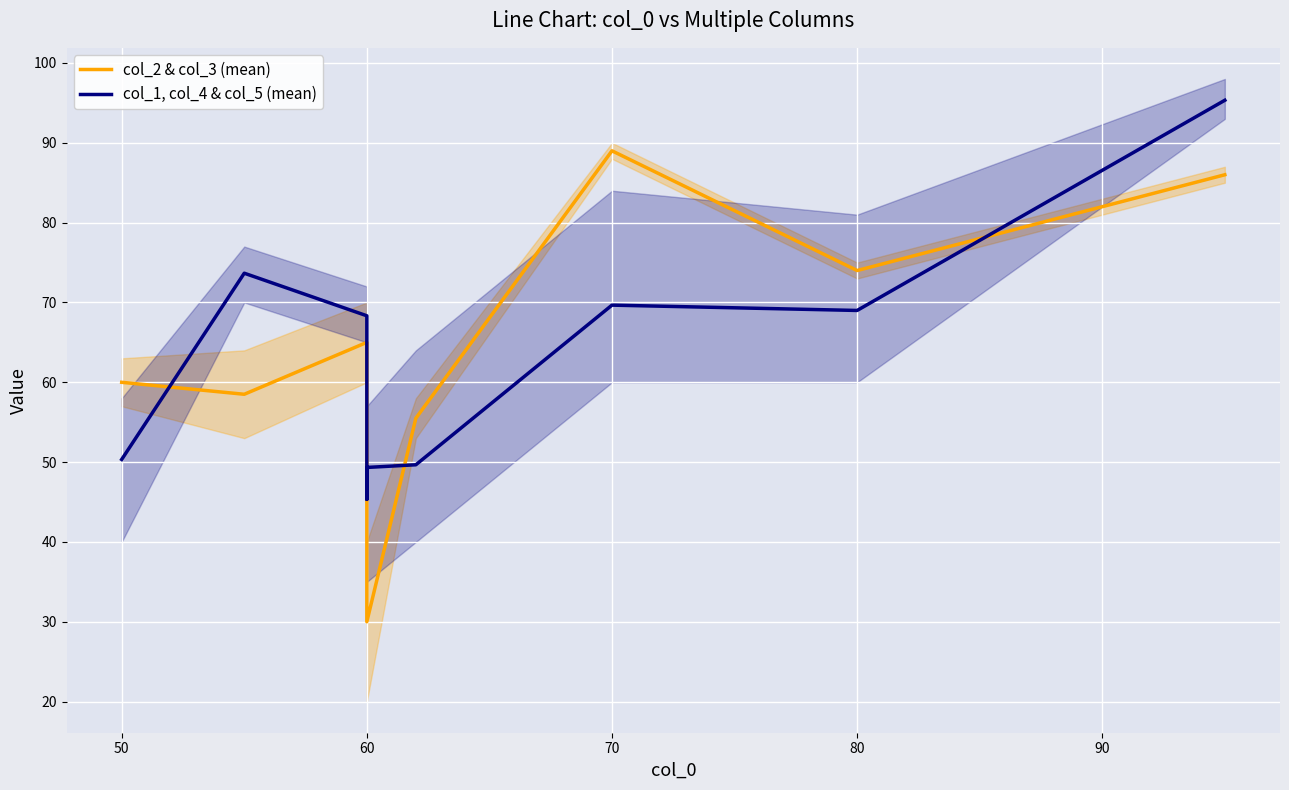

The value of col_1, col_4 & col_5 (mean) at 50 is 128.9. True or false?

False